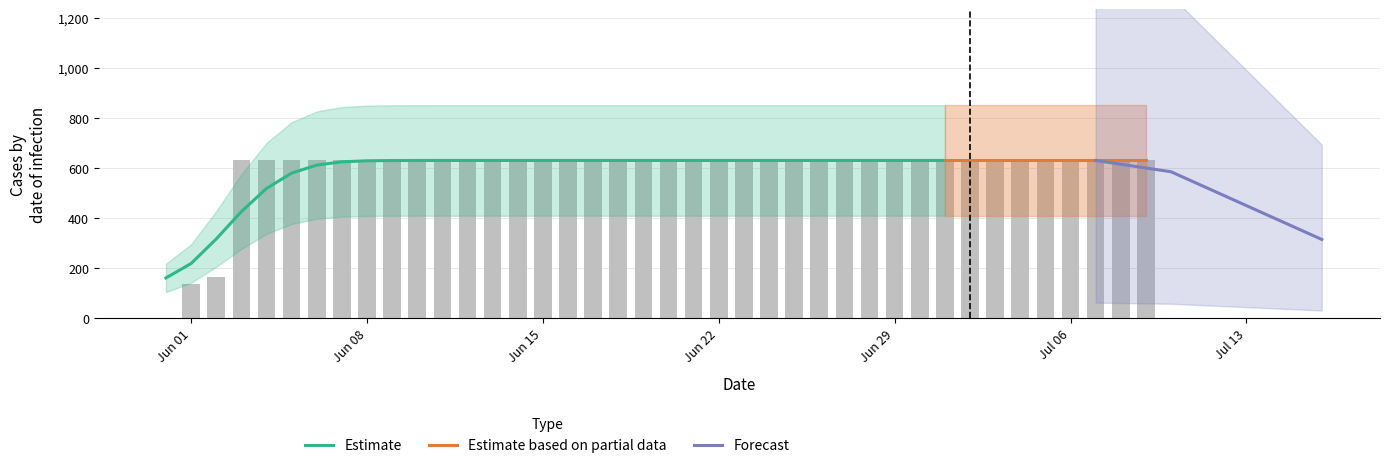

Read the value at Jun 08.

631